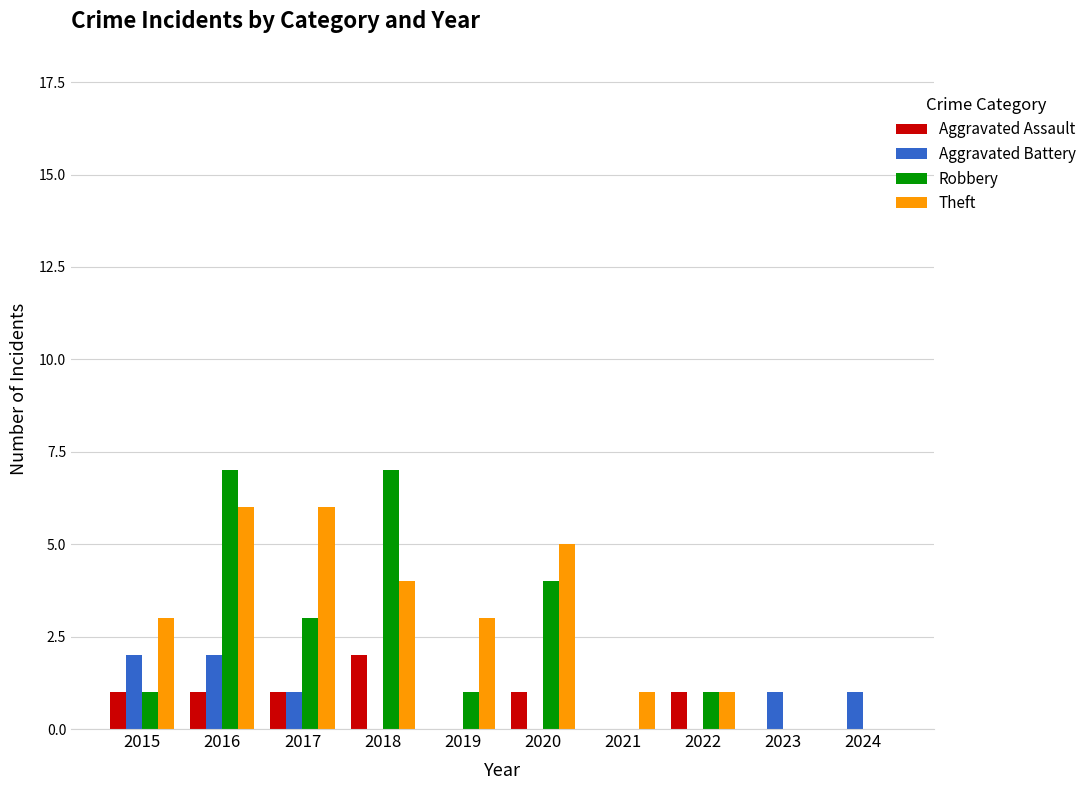

What is the total value across all series at 2021?

1